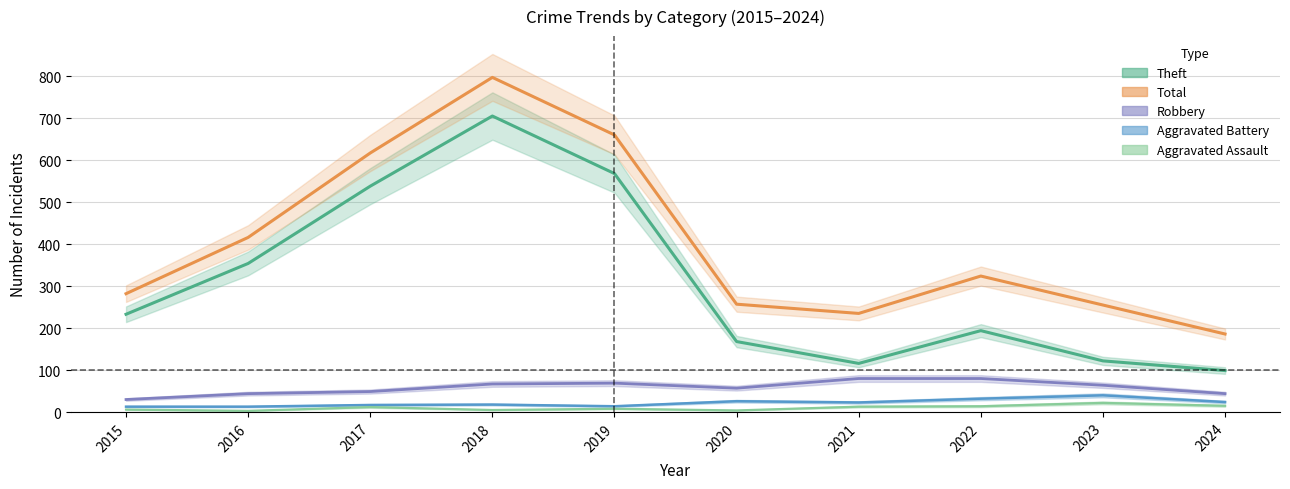

Between 2017 and 2021, which series saw the biggest shift?

Theft